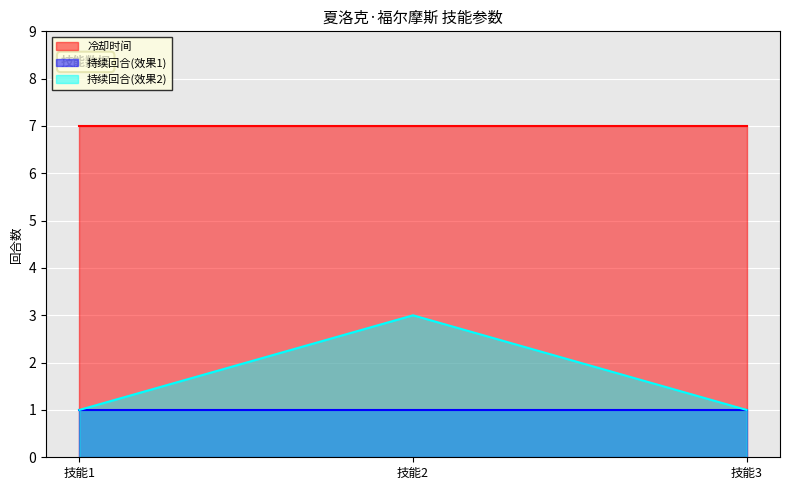

Which has a higher value, 技能3 or 技能2?

技能3